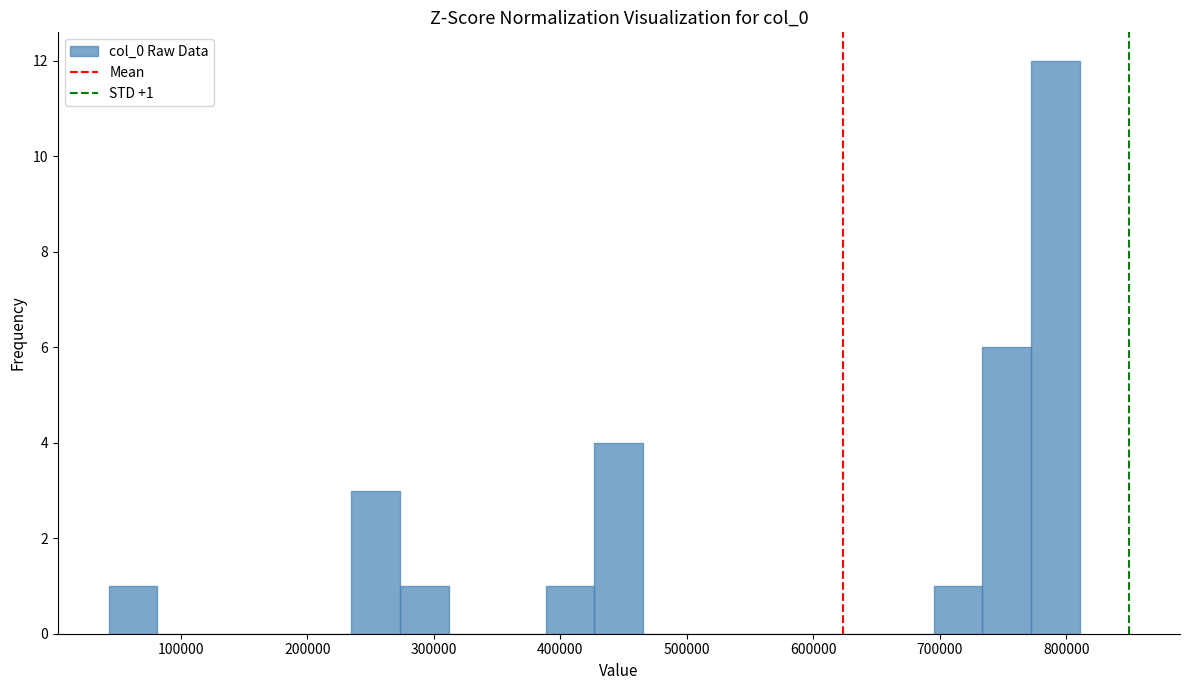

Around what value on the x-axis is the tallest bar? Give the approximate position of its centre, as read against the axis.

790000